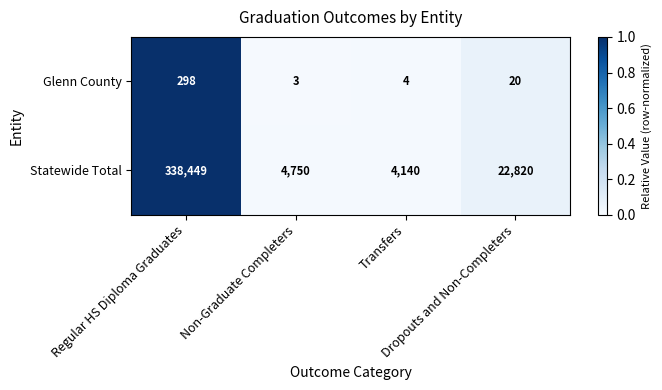

Which series has the largest range (max minus min)?

Statewide Total